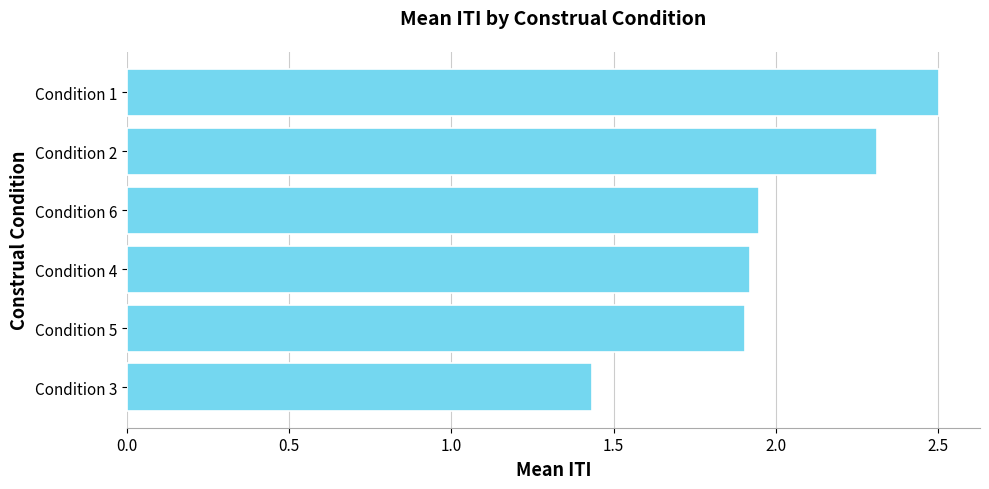

The chart shows a value of 3.6 at Condition 1. True or false?

False